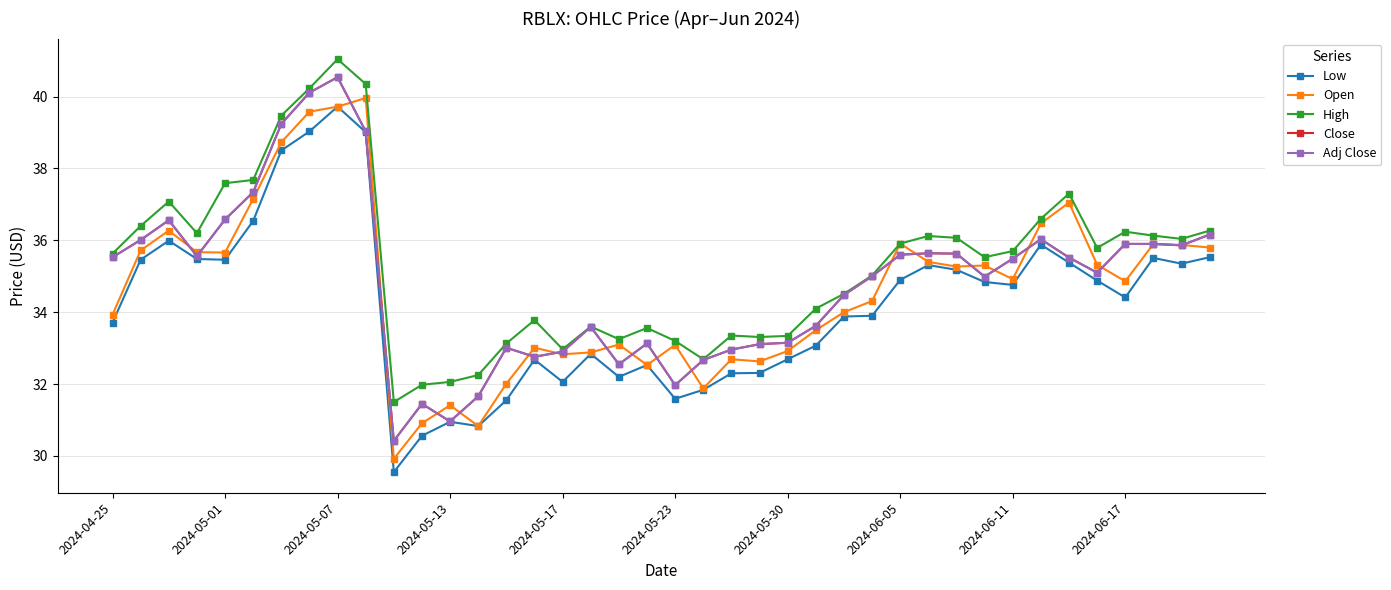

Is this an area chart (filled region under the line)?

No